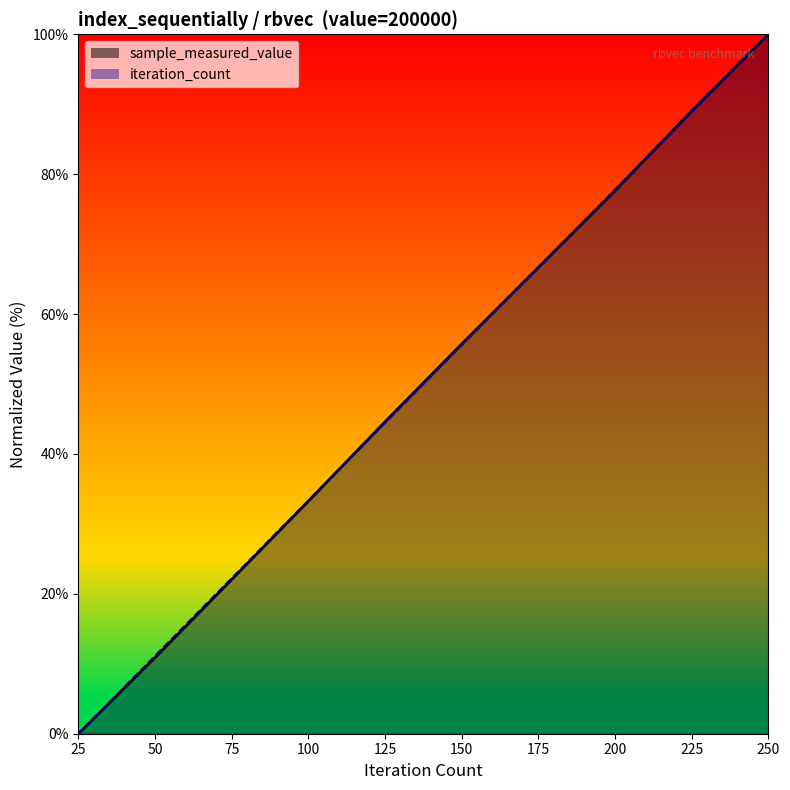

Count the number of data series in this chart.

2